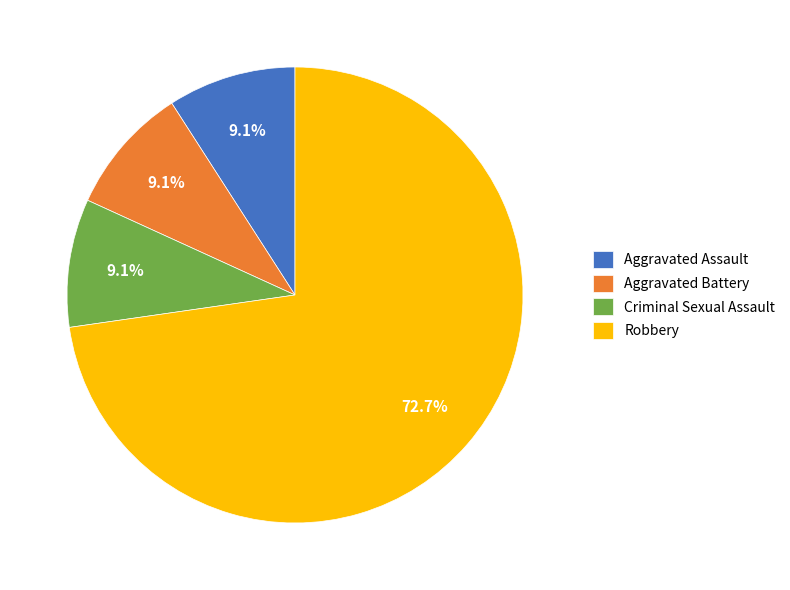

How many slices are in this pie chart?

4